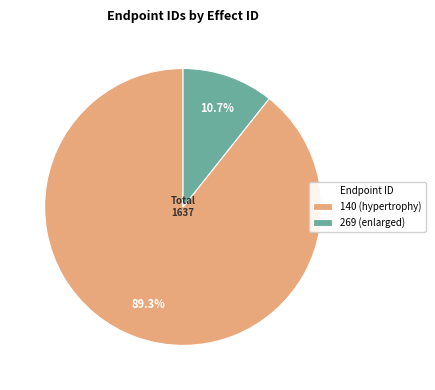

How many segments does this pie chart have?

2